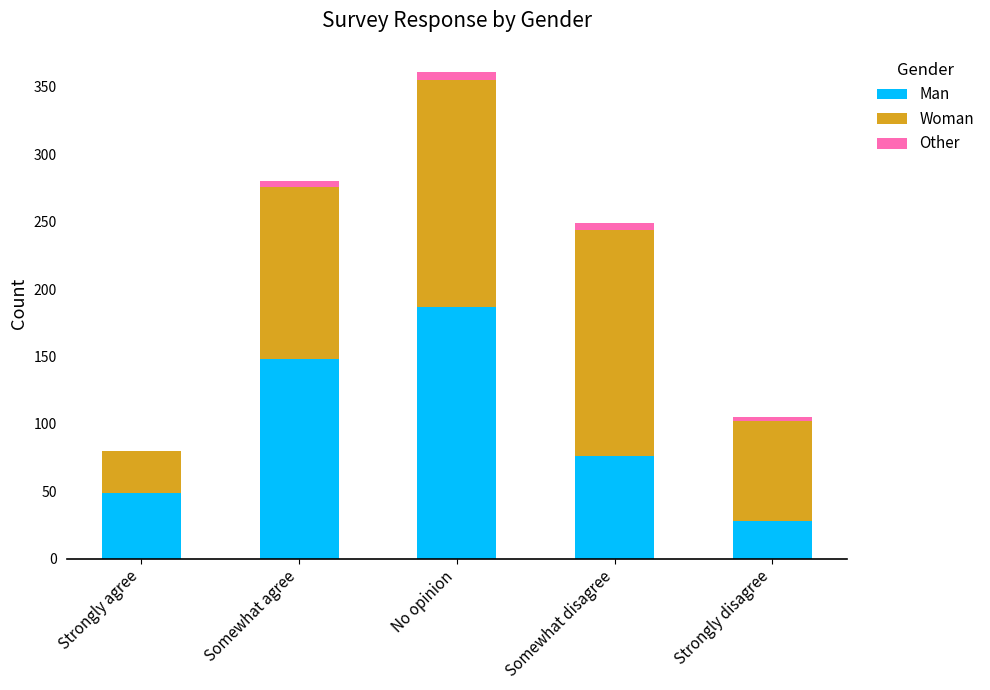

What is the sum of all Man values?

488